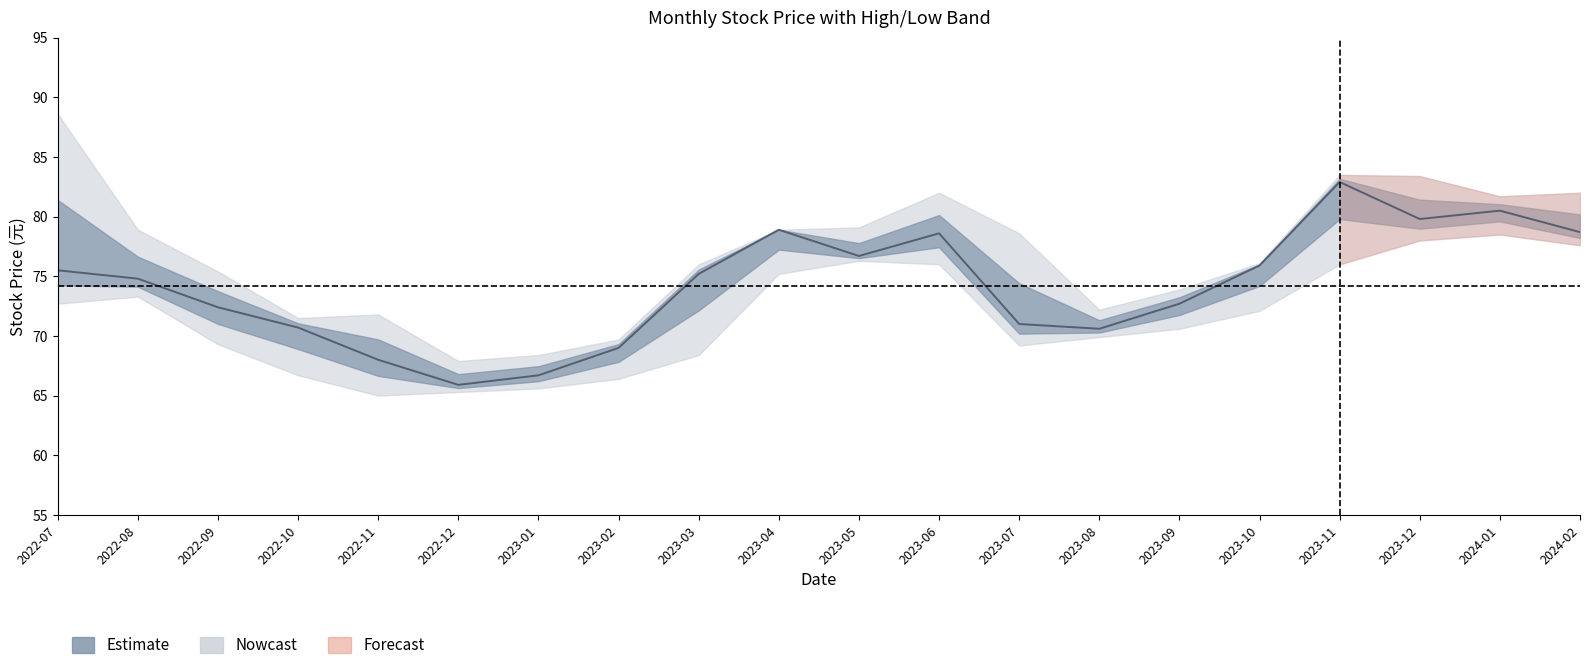

Does the chart display data point markers on the line(s)?

No